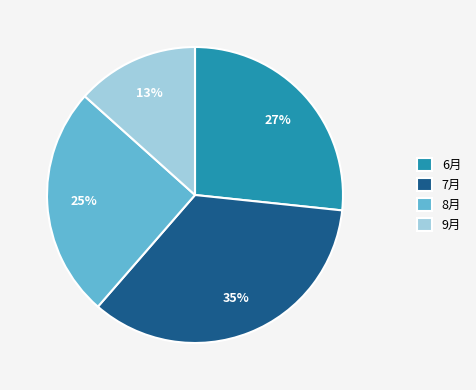

How many segments does this pie chart have?

4